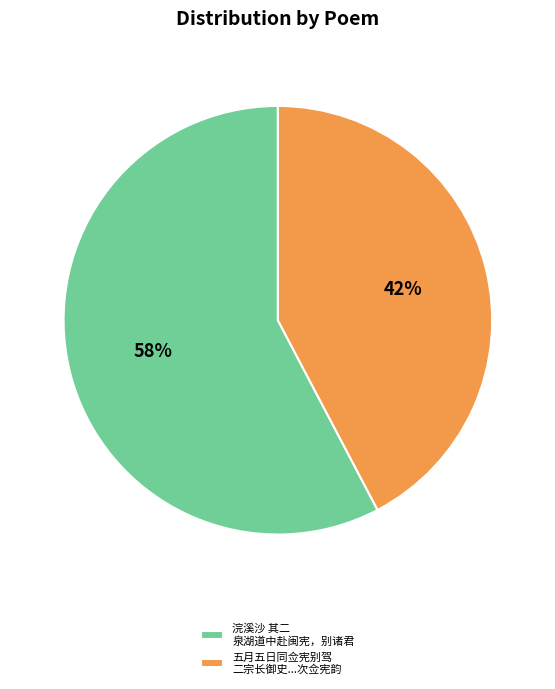

How many segments does this pie chart have?

2